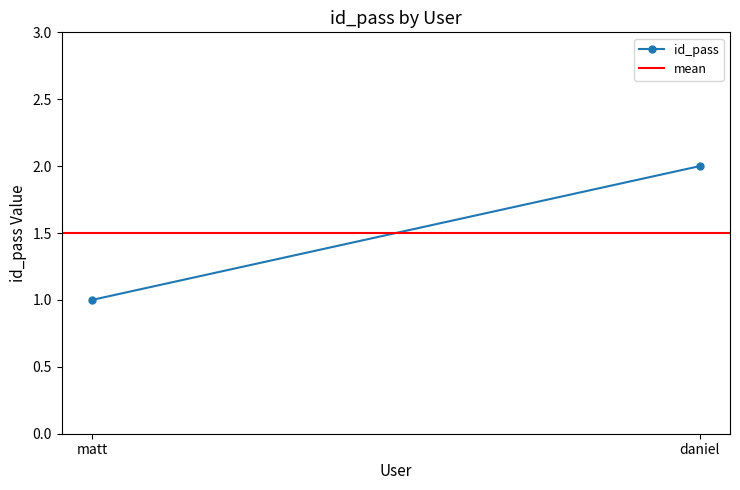

Is it true that id_pass equals 2.6 at daniel?

False